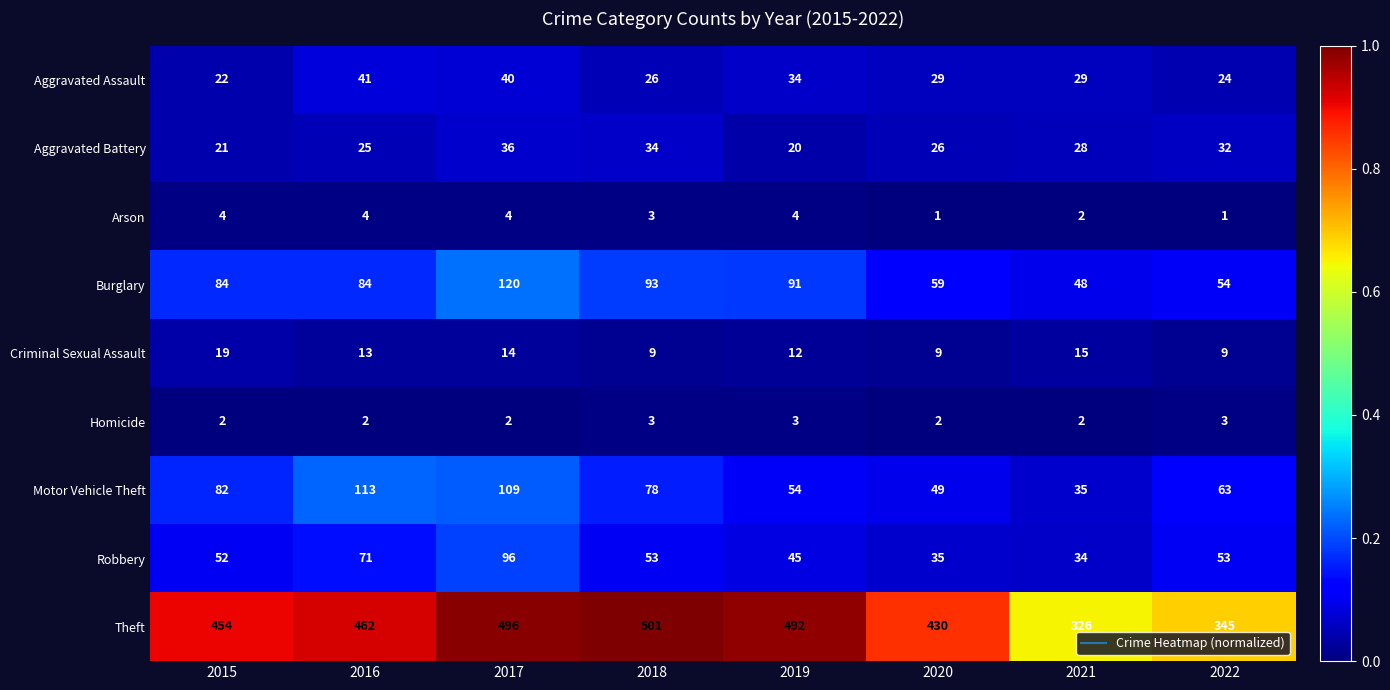

What is the greatest value displayed?

501